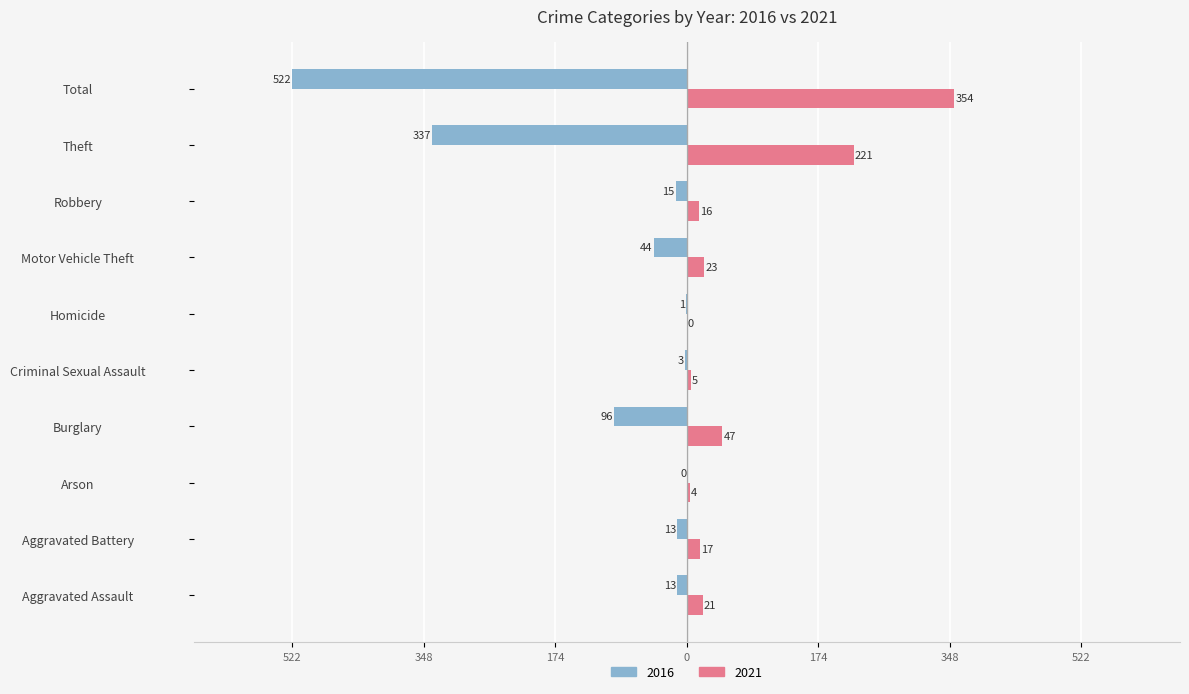

What are all the series names shown in the legend?

2016, 2021